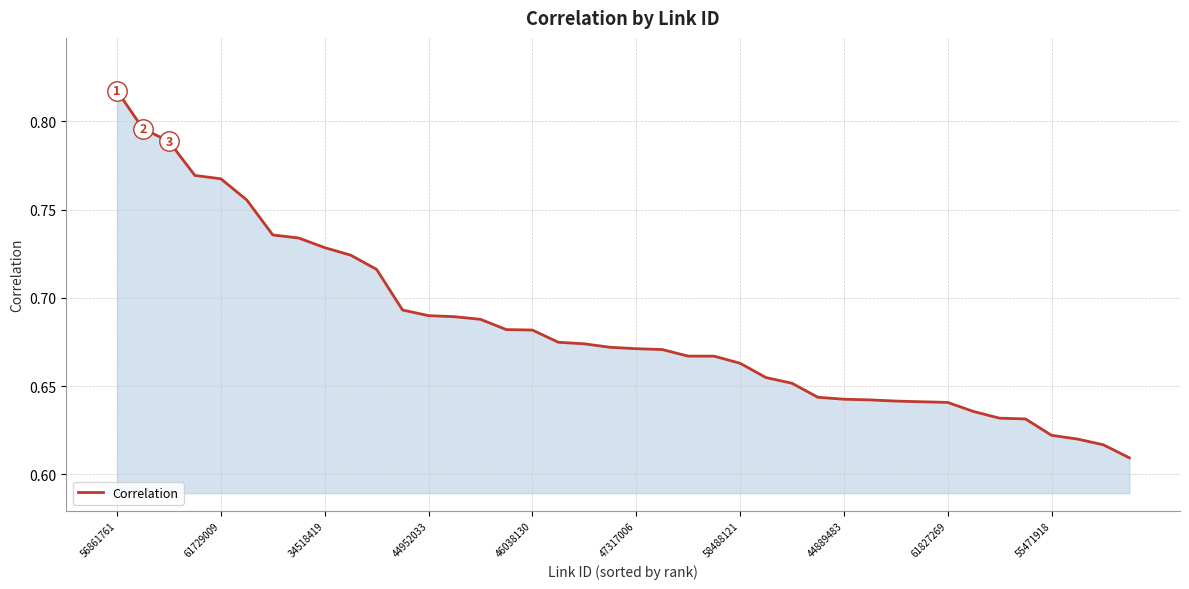

What is the label of the 40th point from the left?

39